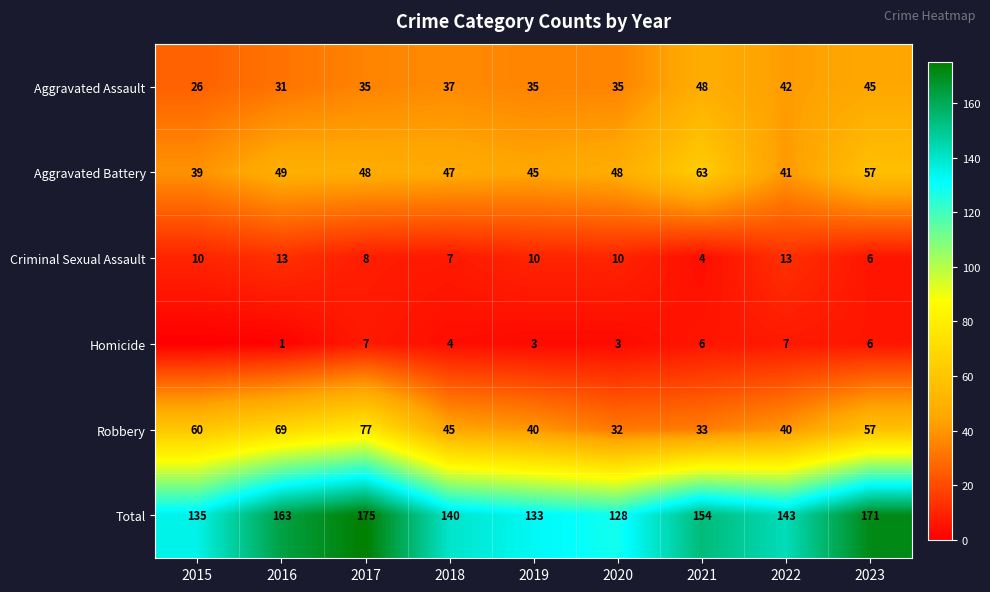

Read the Criminal Sexual Assault value at 2015.

10